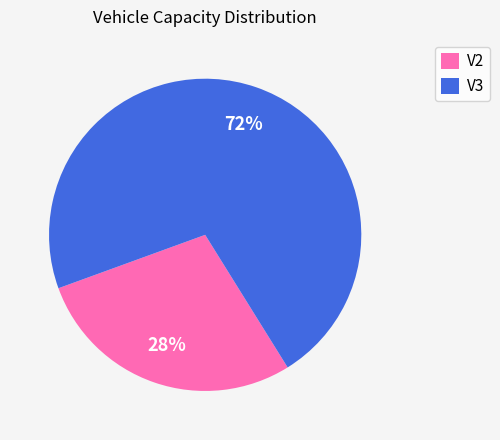

Is the sum of V3 and V2 greater than half?

Yes